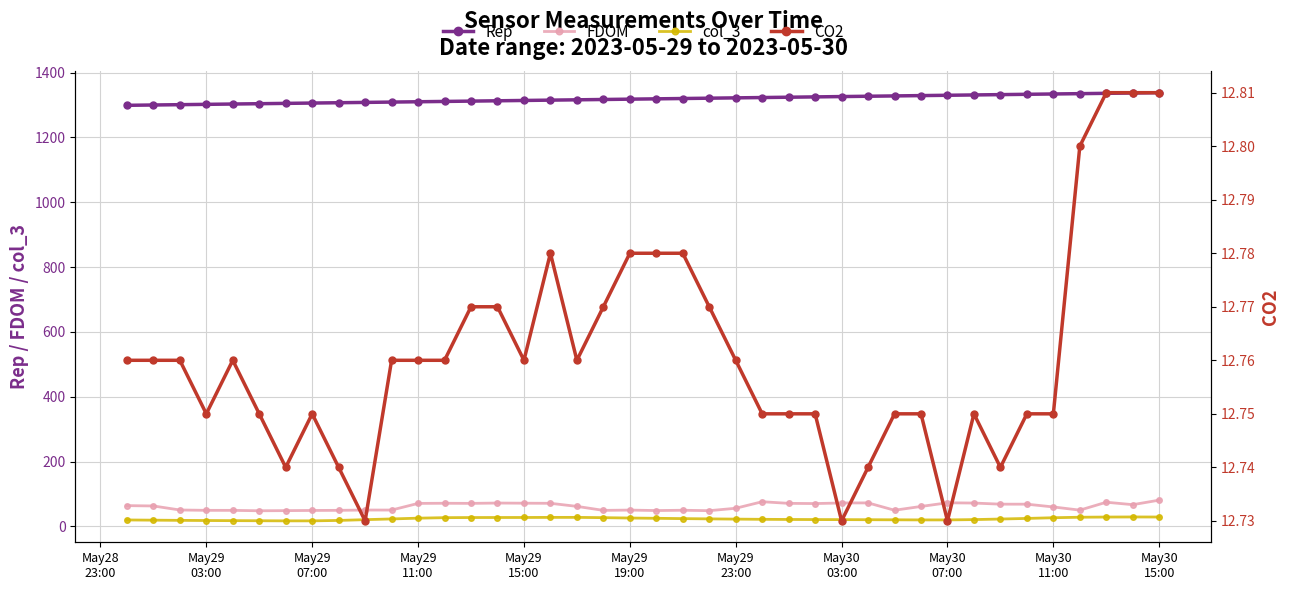

What is the smallest value displayed?

12.7